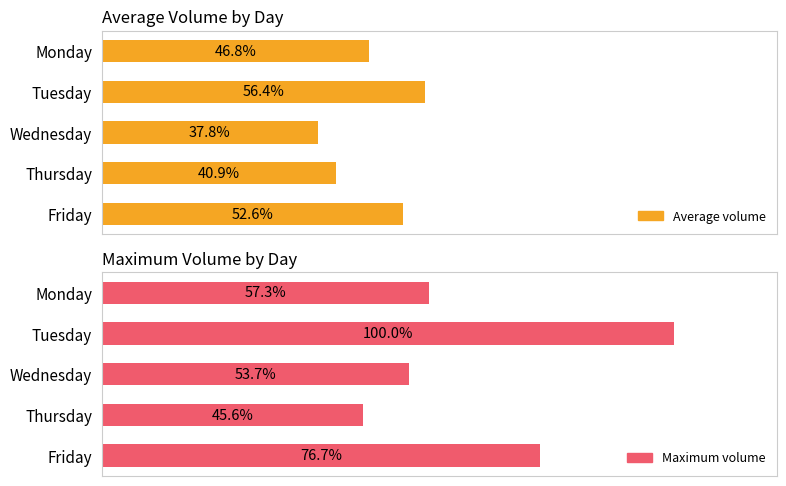

Rank the series by their average value, from highest to lowest.

Maximum volume, Average volume